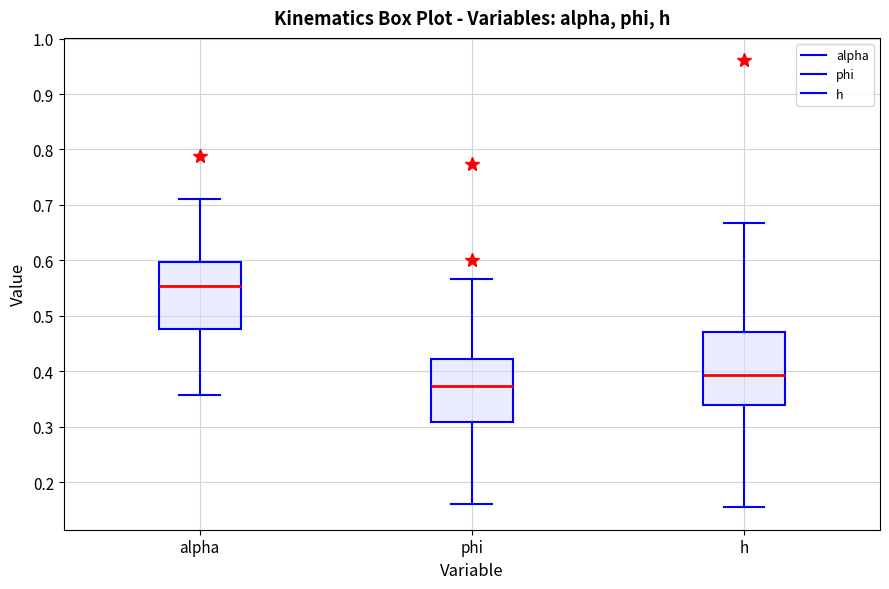

Where is the upper edge of the box for phi on the y-axis? The values are not printed on the chart, so give them approximately, as read against the axis.

0.42